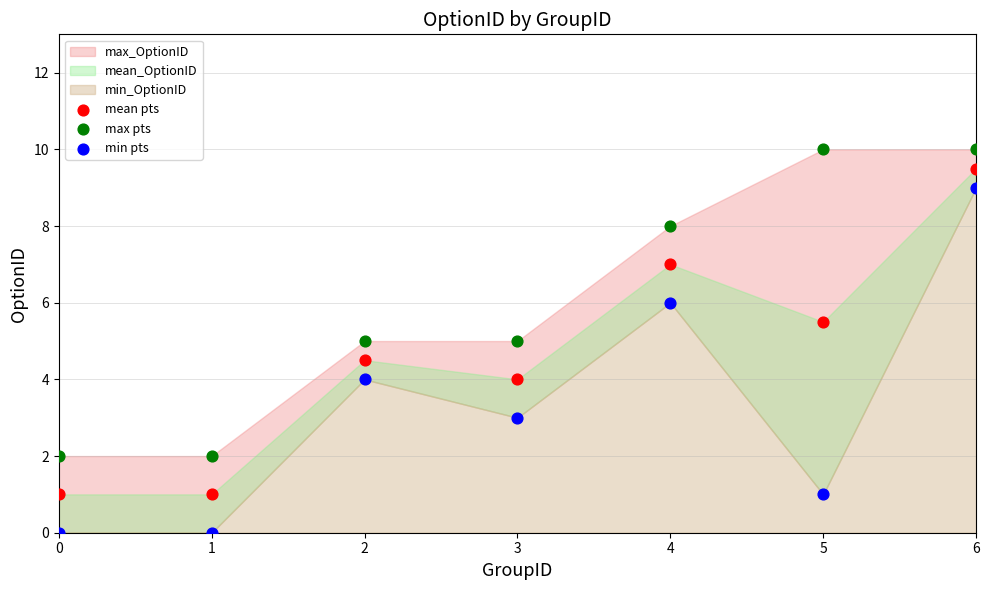

Which series has the largest Y range (max minus min)?

min pts